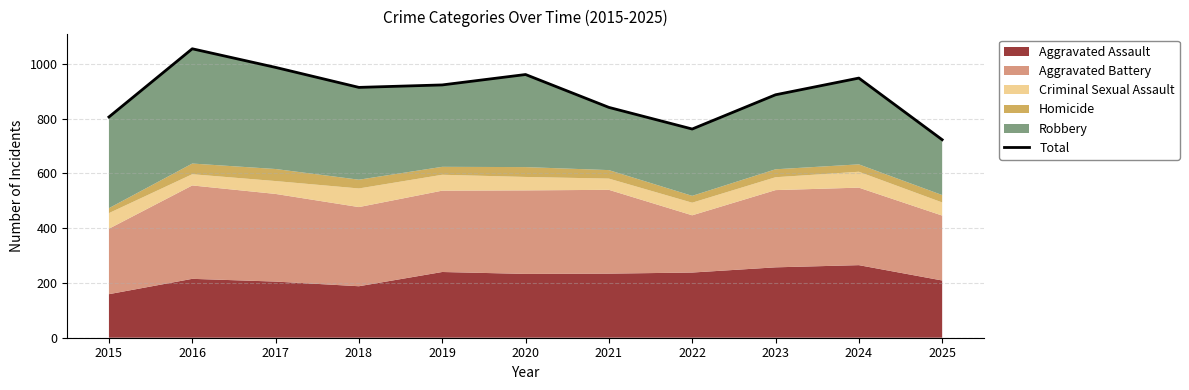

What is the smallest value displayed?

723